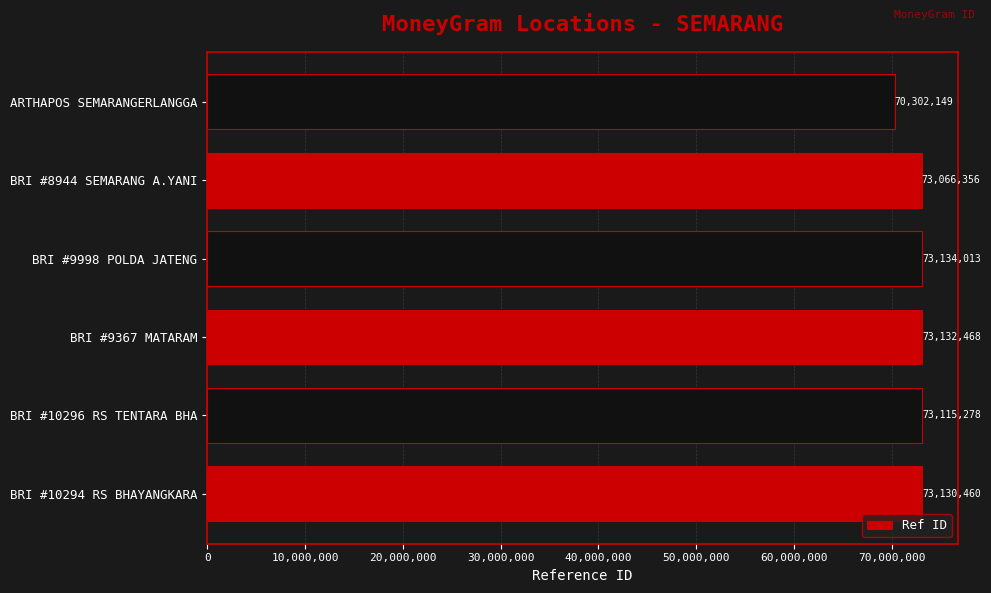

Reading bottom to top, what are all the values shown in this chart?

73130460	73115278	73132468	73134013	73066356	70302149